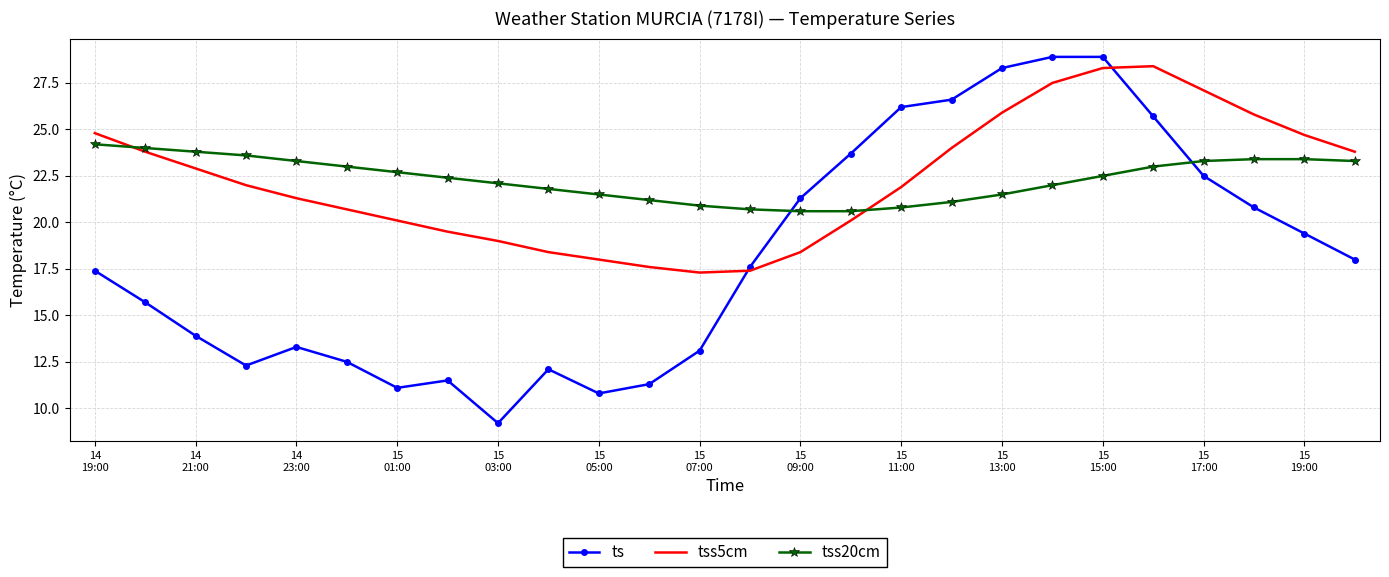

How many series are shown in this chart?

3